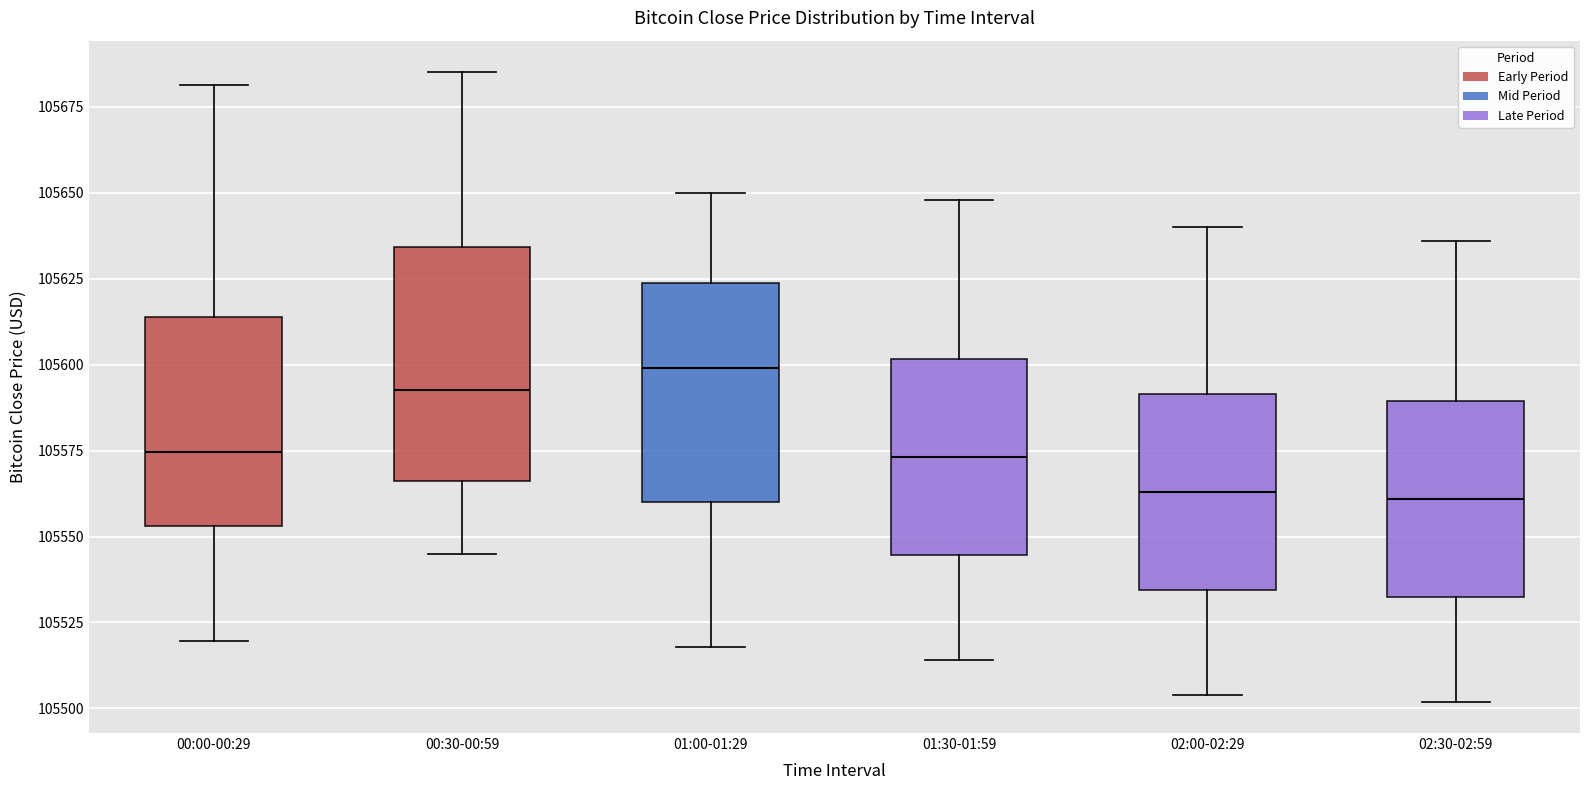

Reading left to right, read every box against the y-axis: the position of its median line, the range the box covers, and the ends of its whiskers. The values are not printed on the chart, so give them approximately, as read against the axis.

00:00-00:29: median 105575, box 105555 to 105615, whiskers 105520 to 105680
00:30-00:59: median 105595, box 105565 to 105635, whiskers 105545 to 105685
01:00-01:29: median 105600, box 105560 to 105625, whiskers 105520 to 105650
01:30-01:59: median 105575, box 105545 to 105600, whiskers 105515 to 105650
02:00-02:29: median 105565, box 105535 to 105590, whiskers 105505 to 105640
02:30-02:59: median 105560, box 105535 to 105590, whiskers 105500 to 105635